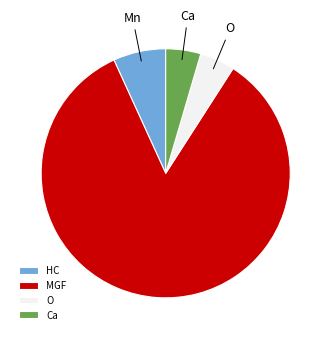

Does HC account for over 50% of the chart?

No